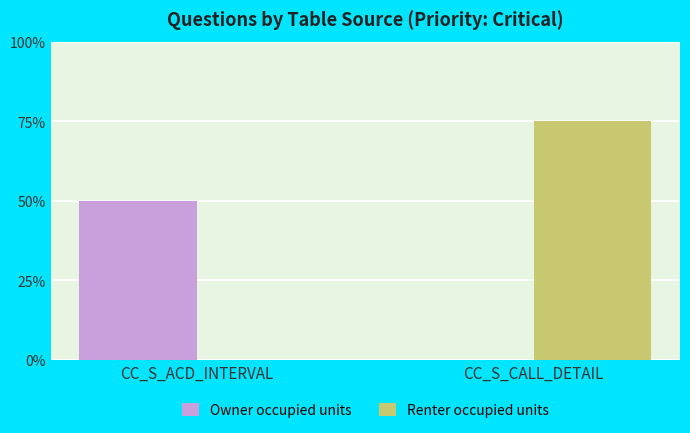

Which series changed the most between CC_S_ACD_INTERVAL and CC_S_CALL_DETAIL?

Renter occupied units